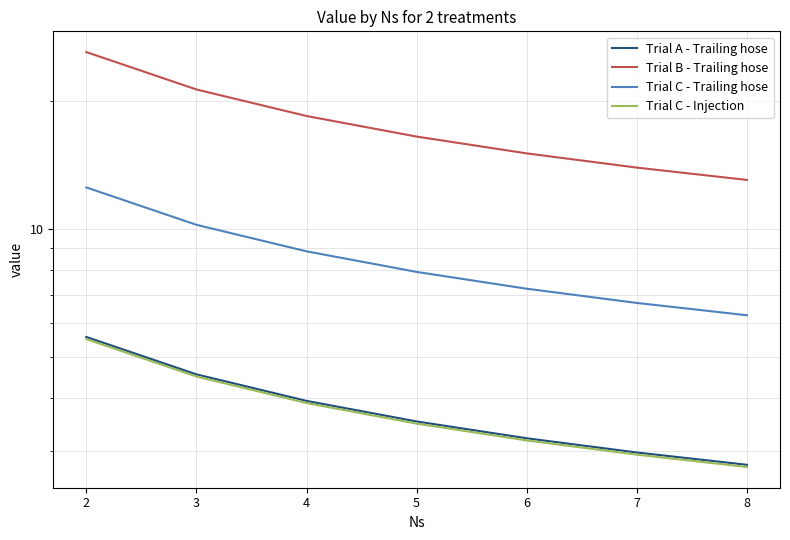

What is the spread (max minus min) of values at 5?

13.0